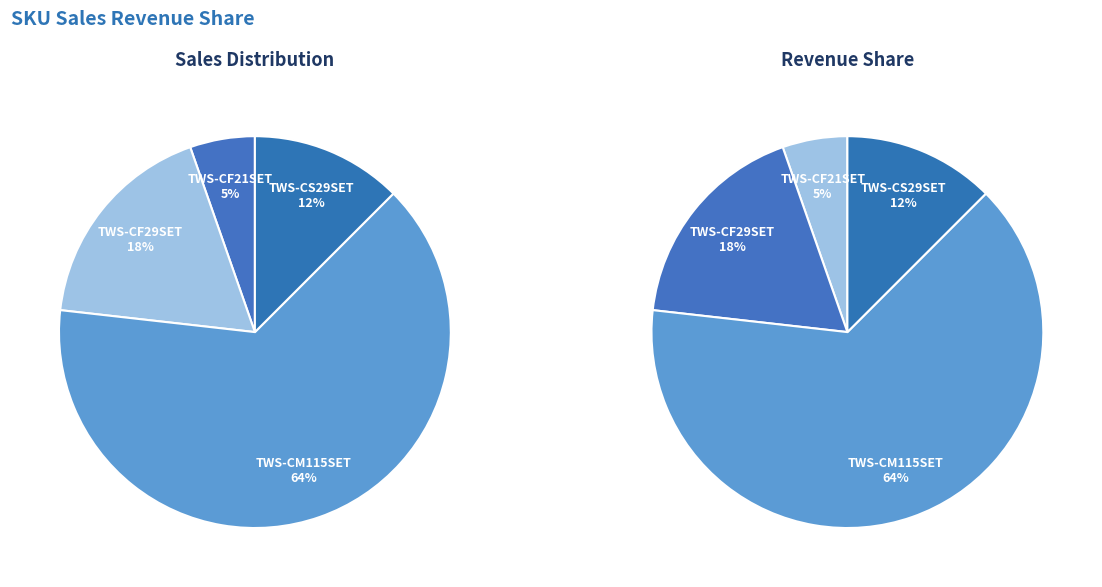

How many slices are in this pie chart?

4